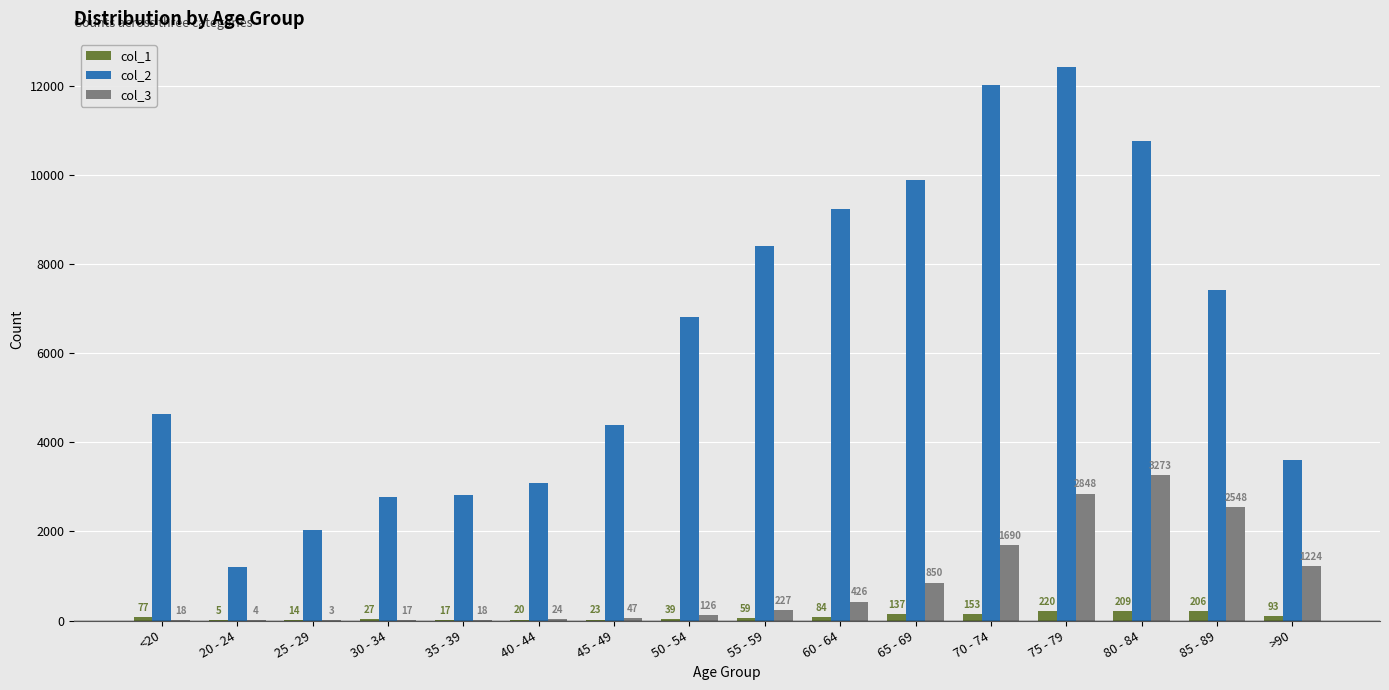

The value of col_3 at 20 - 24 is 4. True or false?

True